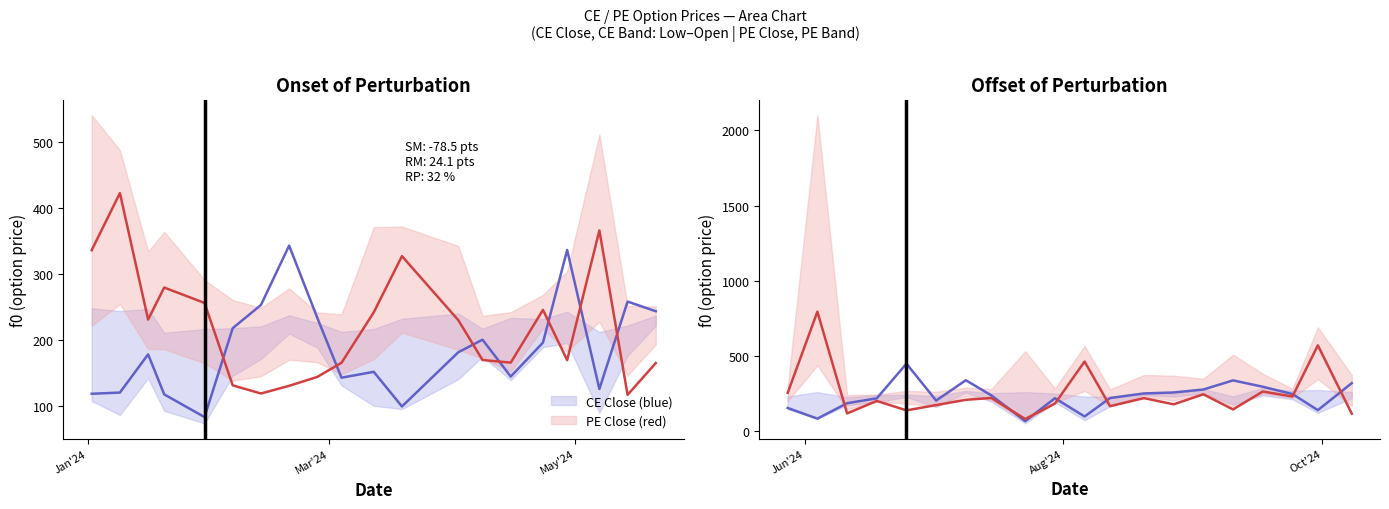

What are all the series names shown in the legend?

CE Close (blue), PE Close (red)